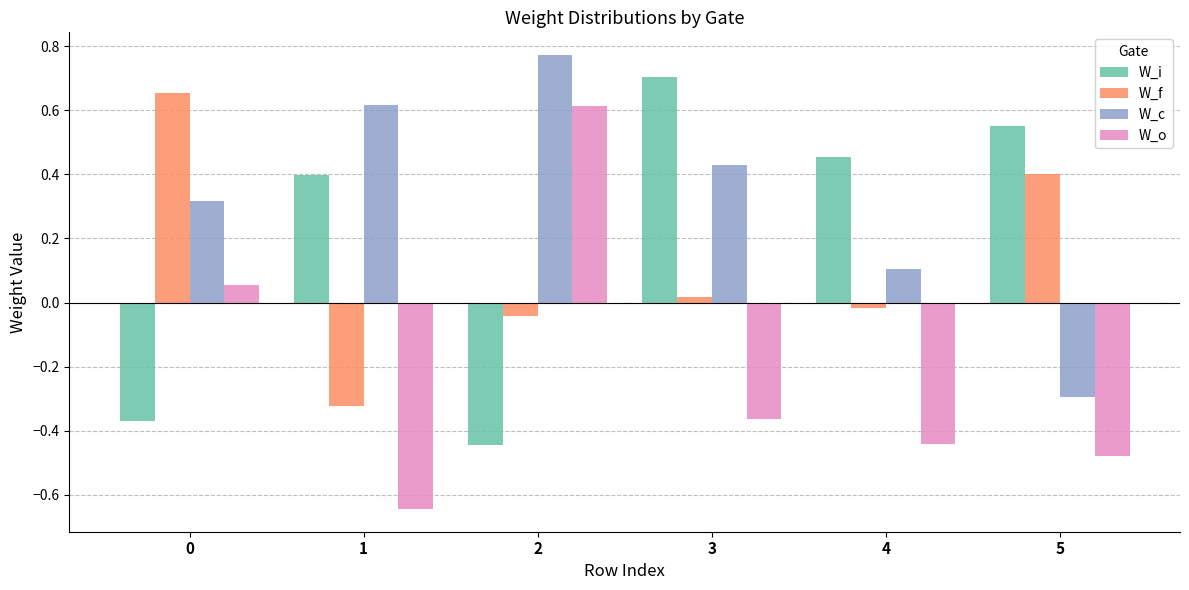

What is the difference between the maximum and second lowest values in the W_o series?

1.1